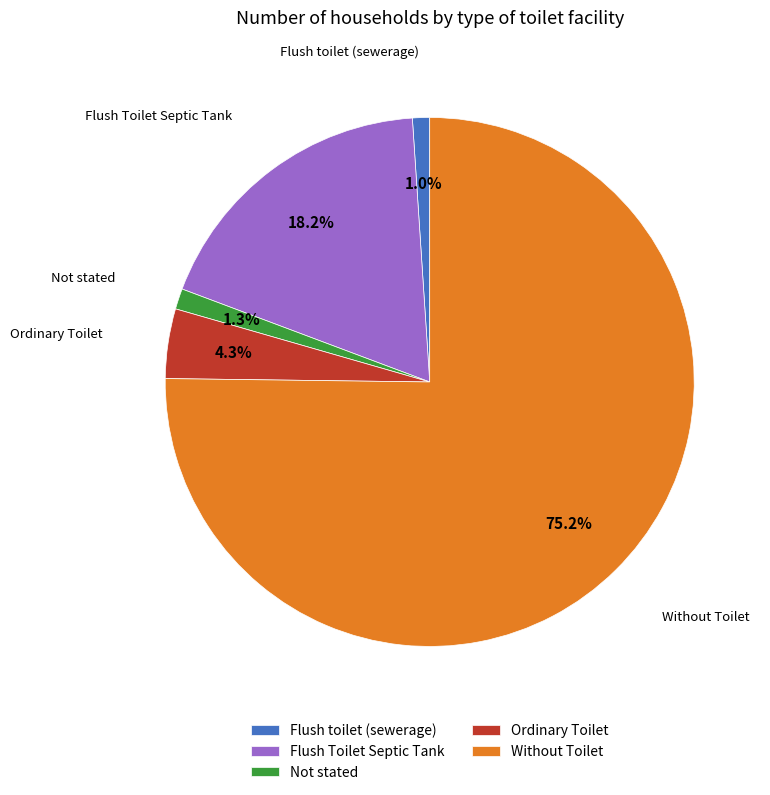

Which category has the biggest portion of the pie?

Without Toilet